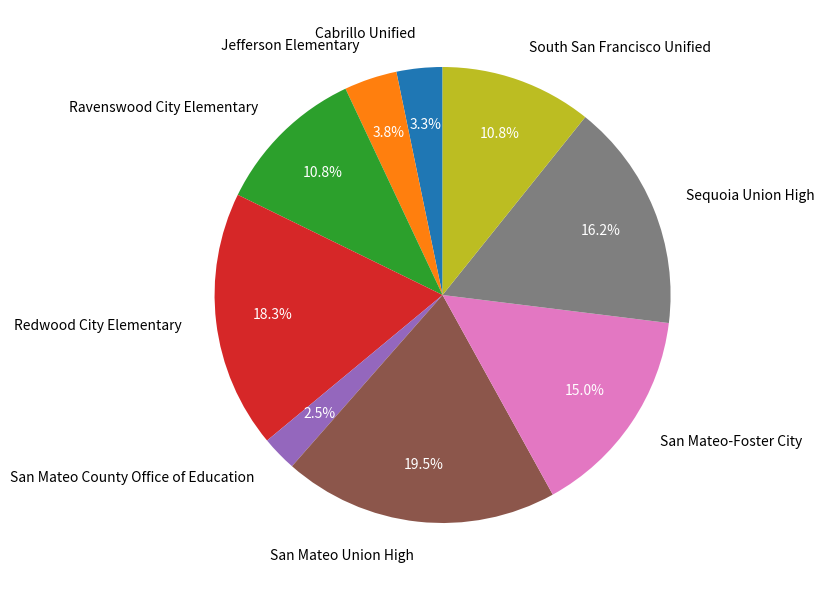

Does San Mateo County Office of Education represent more than half of the total?

No